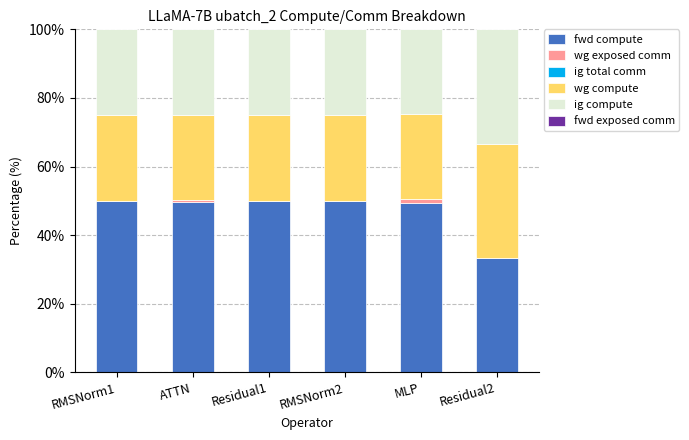

What is the total value across all series at Residual1?

100.0